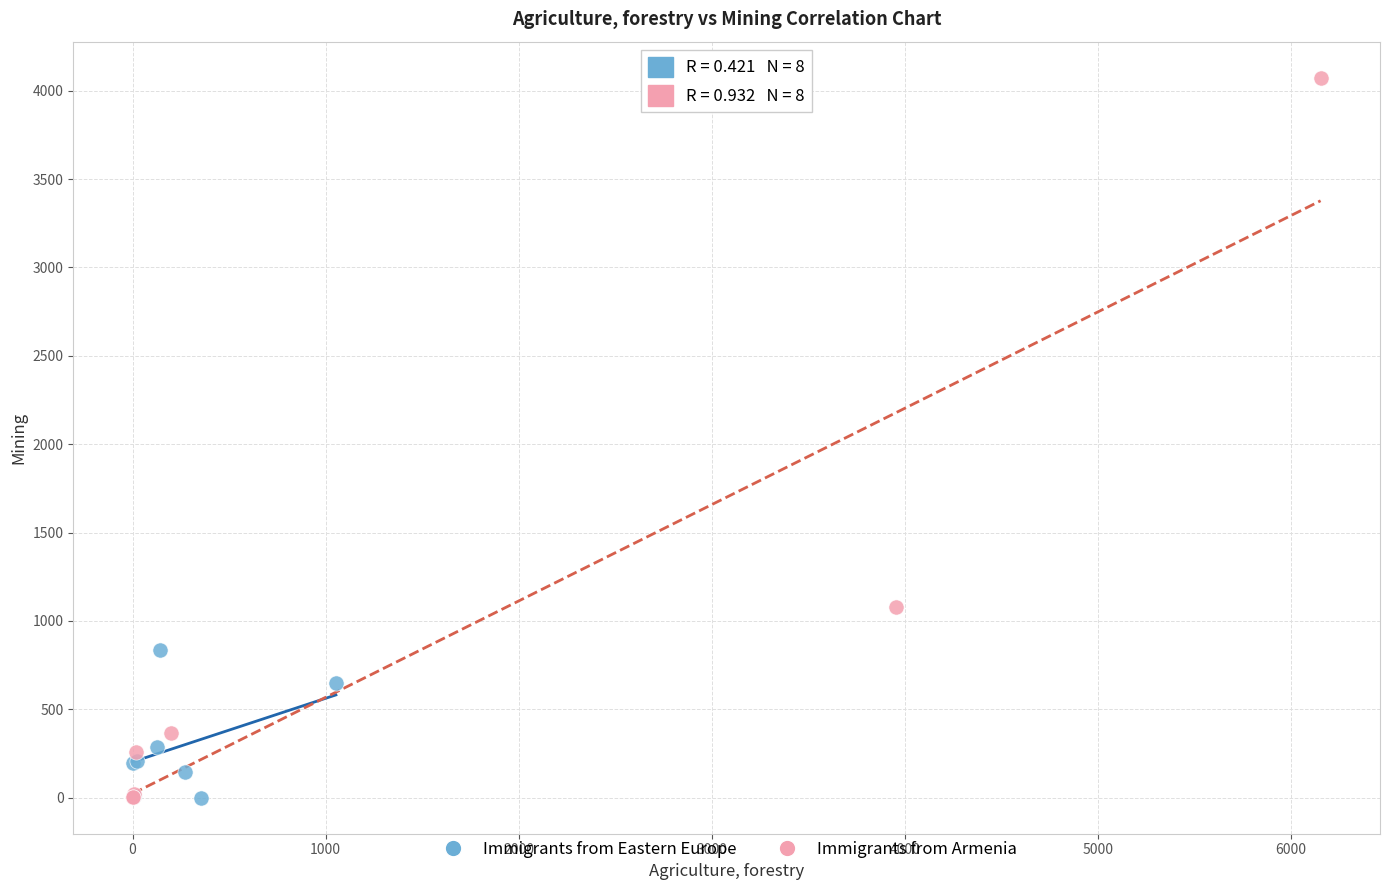

Which series reaches the maximum Y coordinate?

Immigrants from Armenia